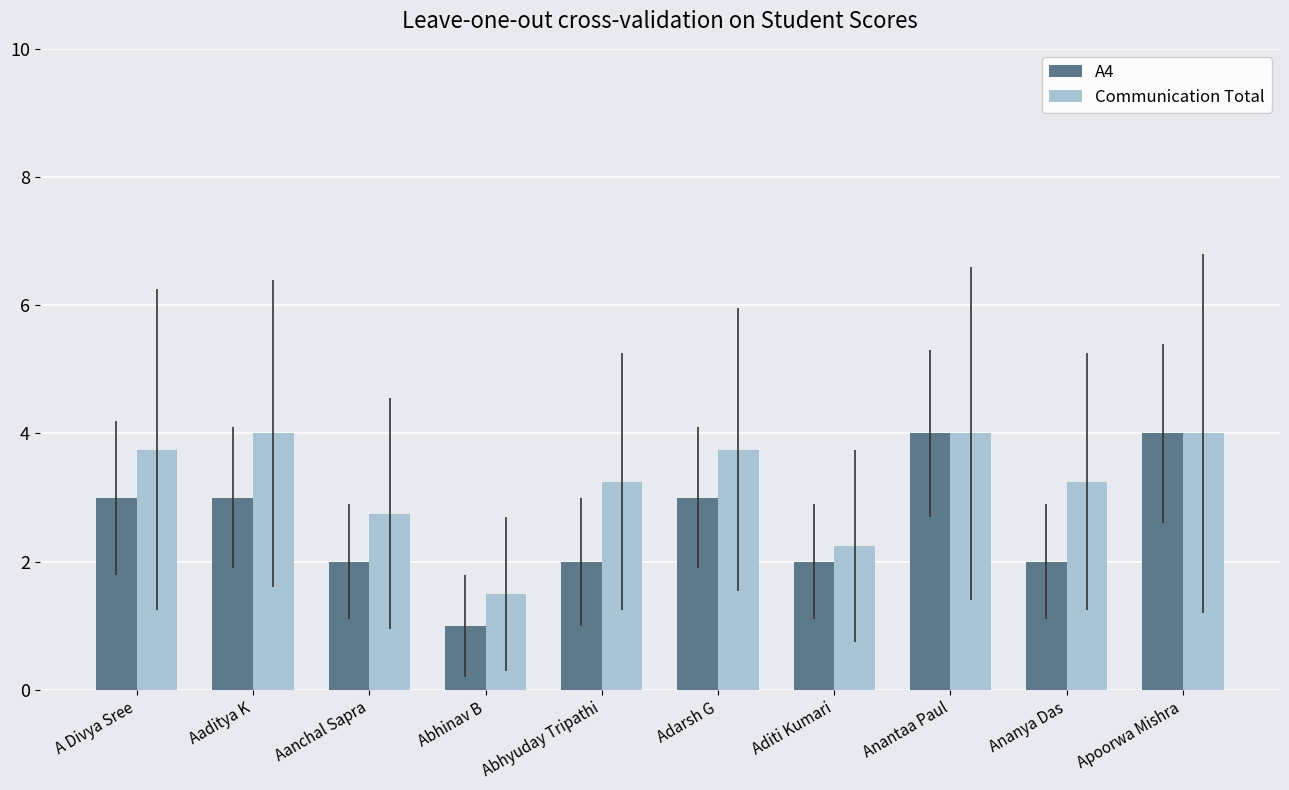

How many data points in Communication Total are less than 3?

3